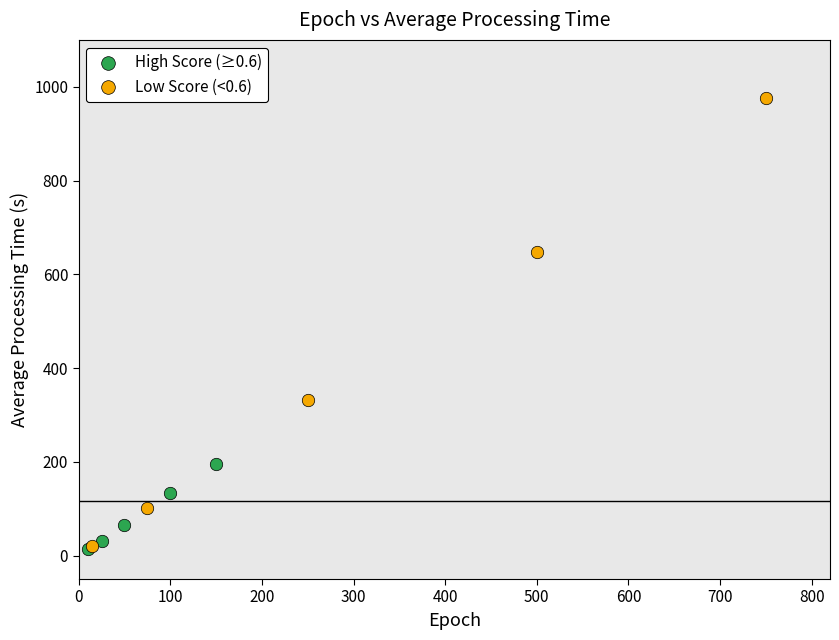

What are all the series names shown in the legend?

High Score (≥0.6), Low Score (<0.6)